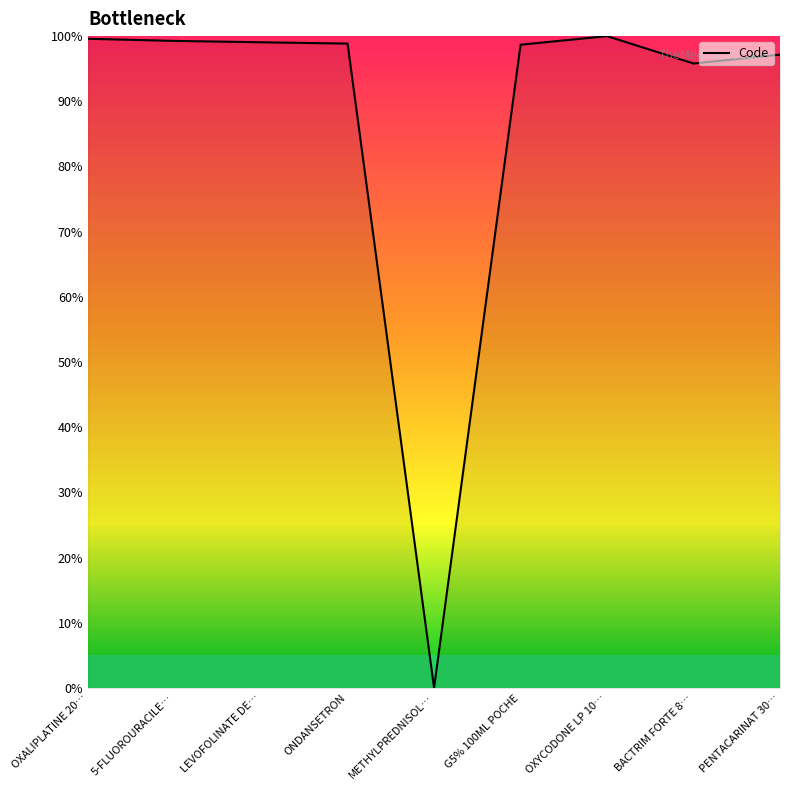

Is it true that the value at BACTRIM FORTE 8… is 95.8?

True